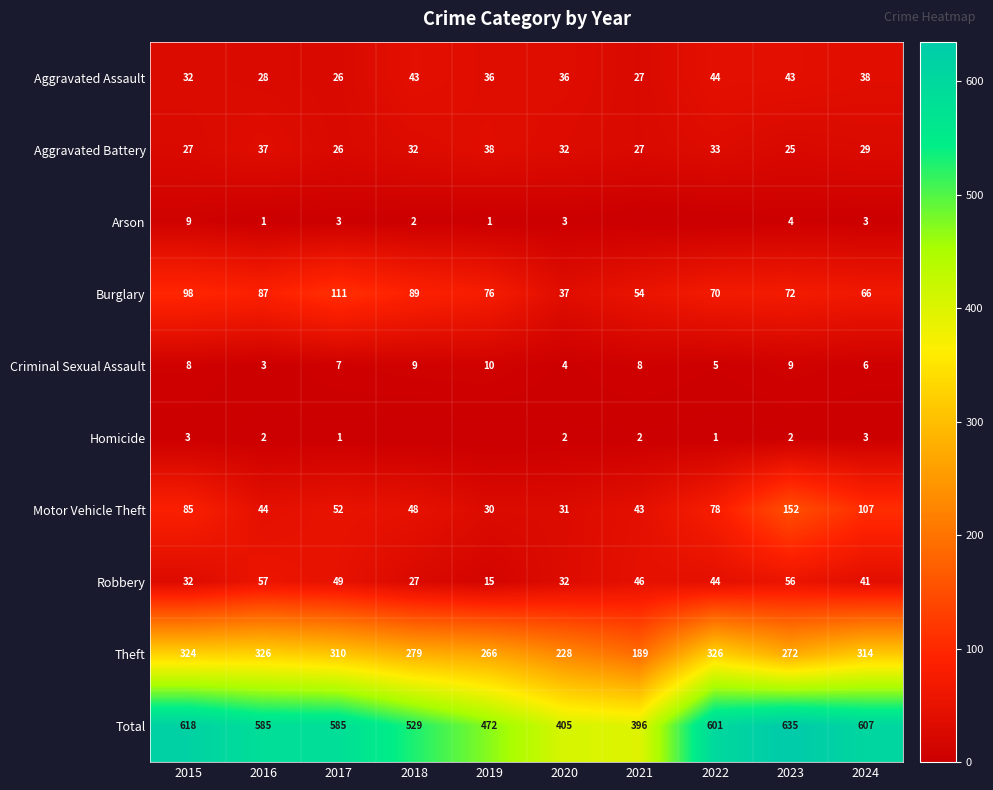

Read the Motor Vehicle Theft value at 2024, to the nearest 10.

110